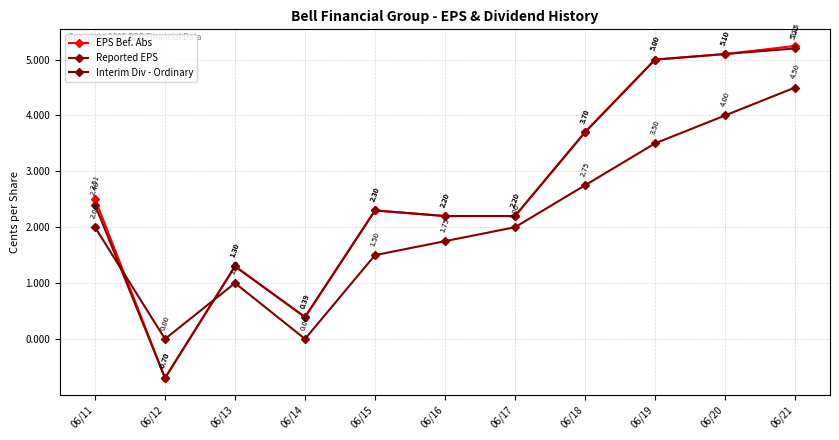

The value of Reported EPS at 06/17 is 2.2. True or false?

True